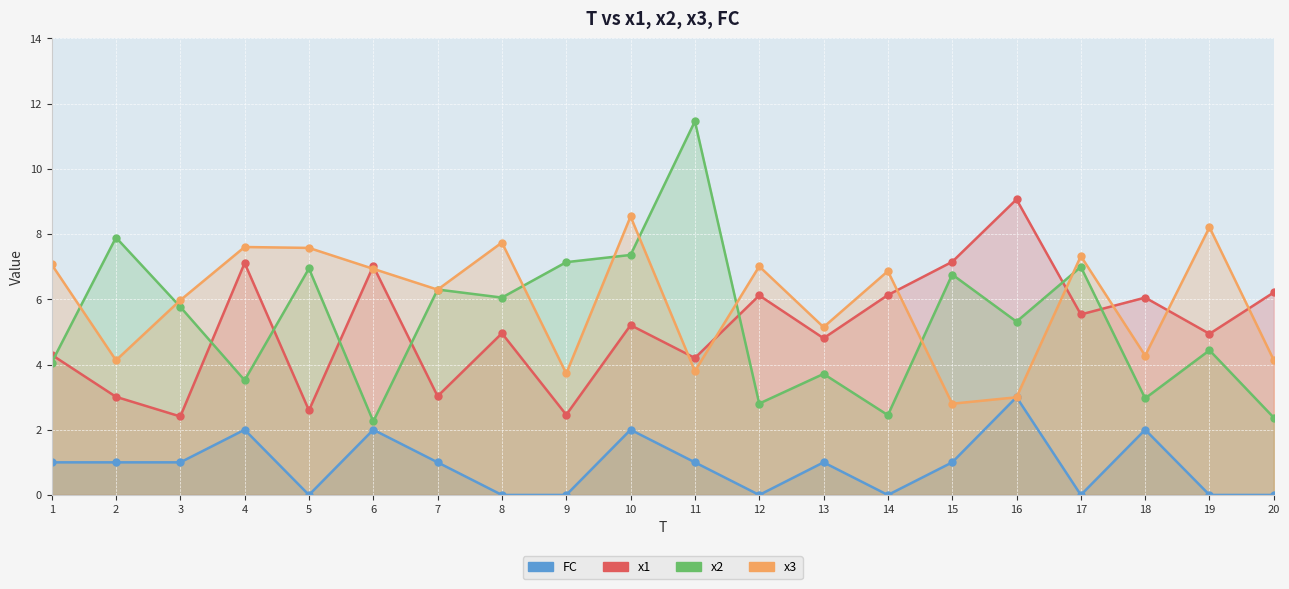

Between 4 and 13, which series saw the biggest shift?

x3